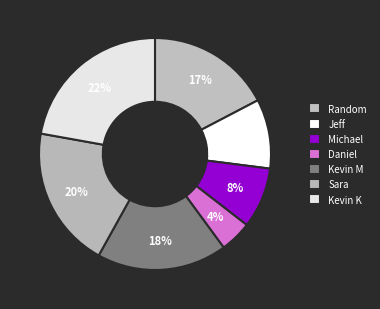

To the nearest percent, what portion does Jeff represent?

10%